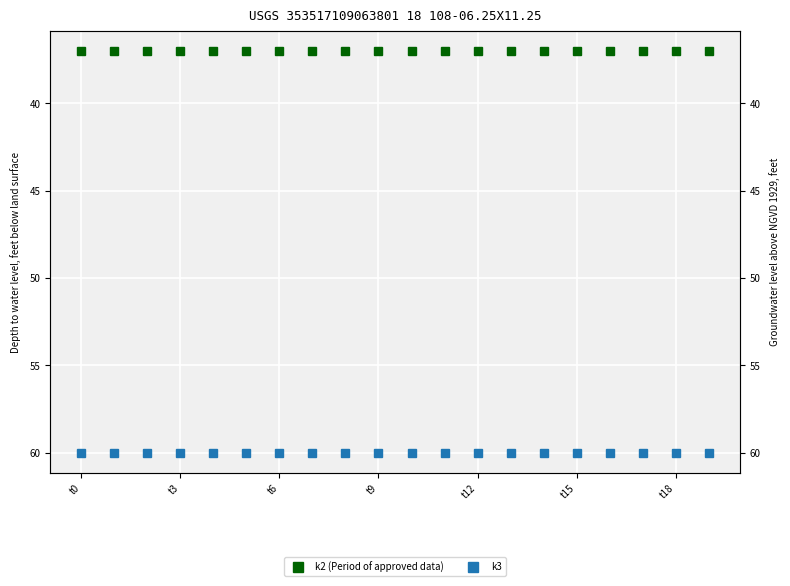

What are all the series names shown in the legend?

k2 (Period of approved data), k3